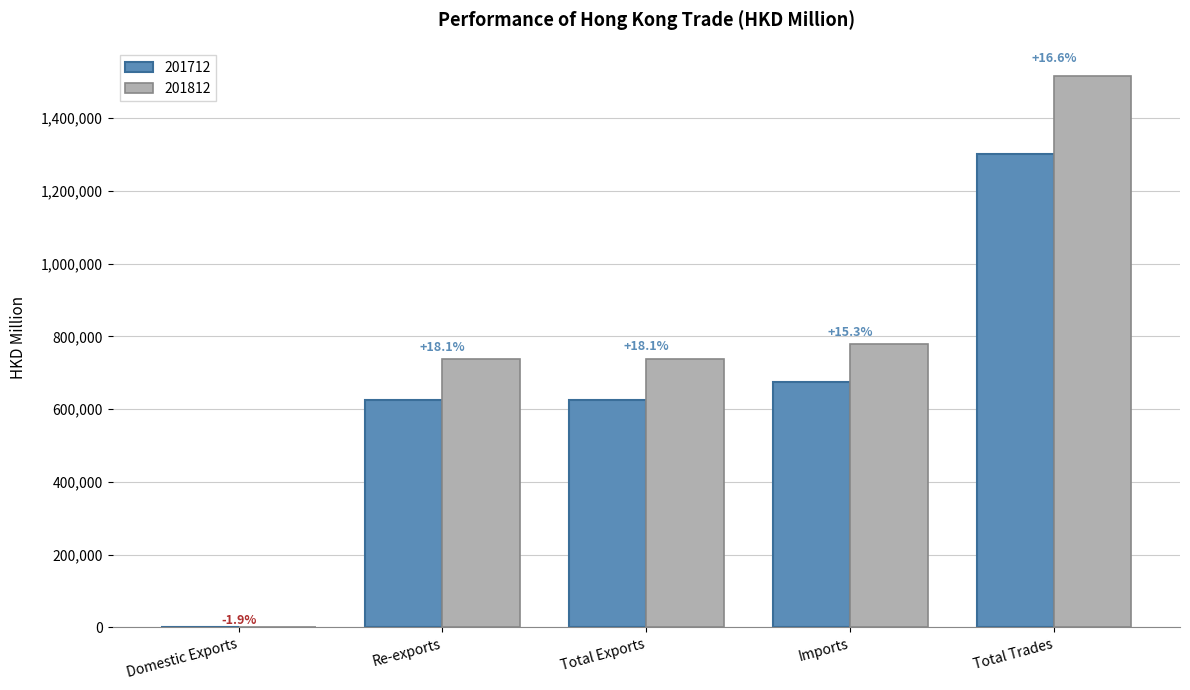

List the labels in order of 201712 value, largest first.

Total Trades, Imports, Total Exports, Re-exports, Domestic Exports